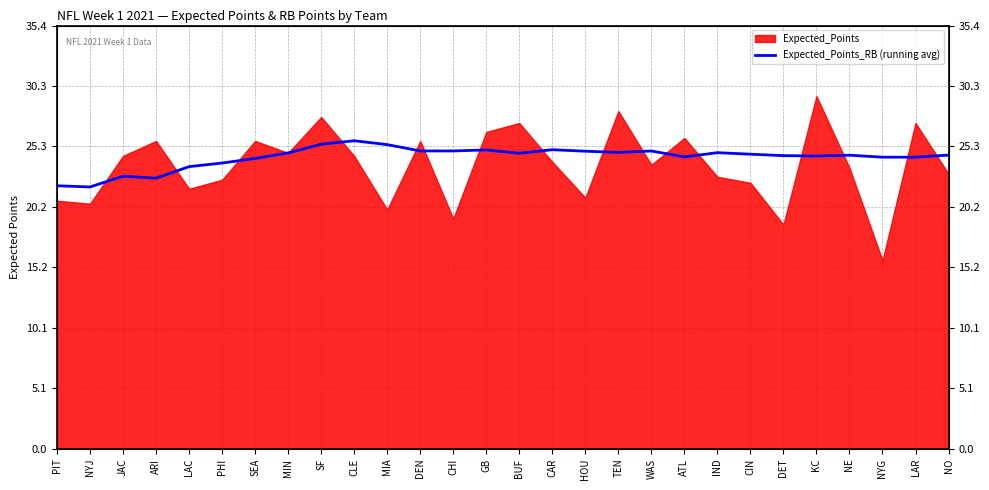

True or false: the data has more than 2 interior local peaks.

True